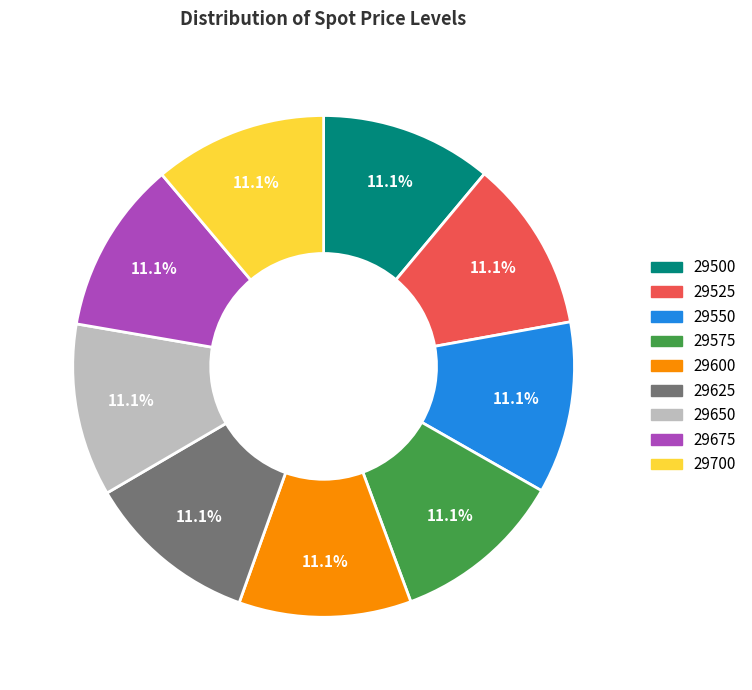

To the nearest percent, what is the average slice percentage?

11%